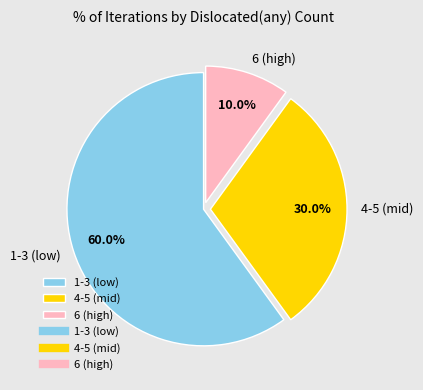

Rank the categories by value from highest to lowest.

1-3 (low), 4-5 (mid), 6 (high)